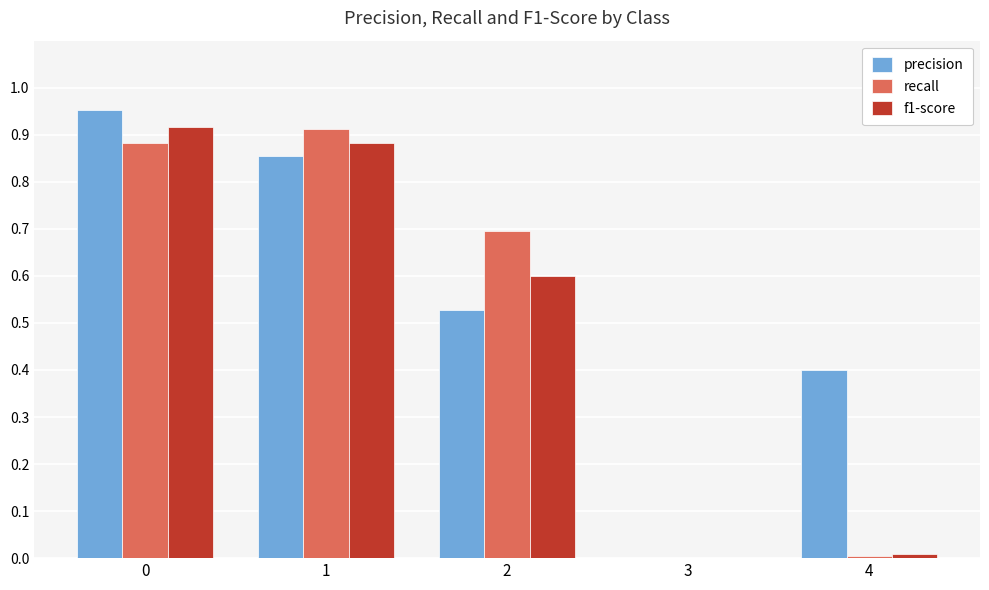

What is the sum of all f1-score values?

2.4